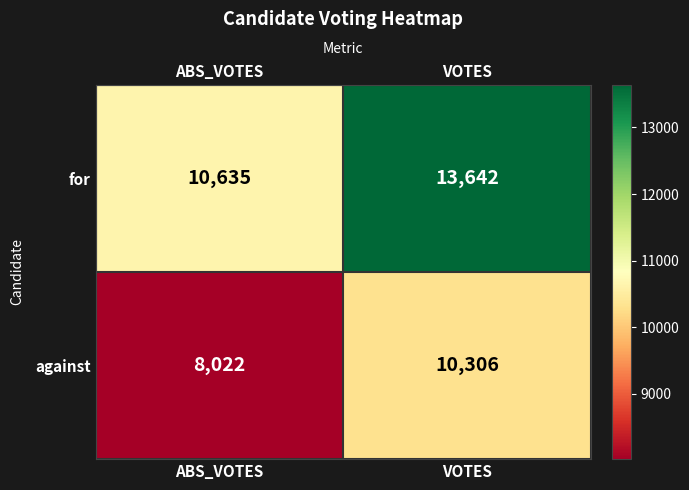

At which category is the sum across all series the highest?

VOTES